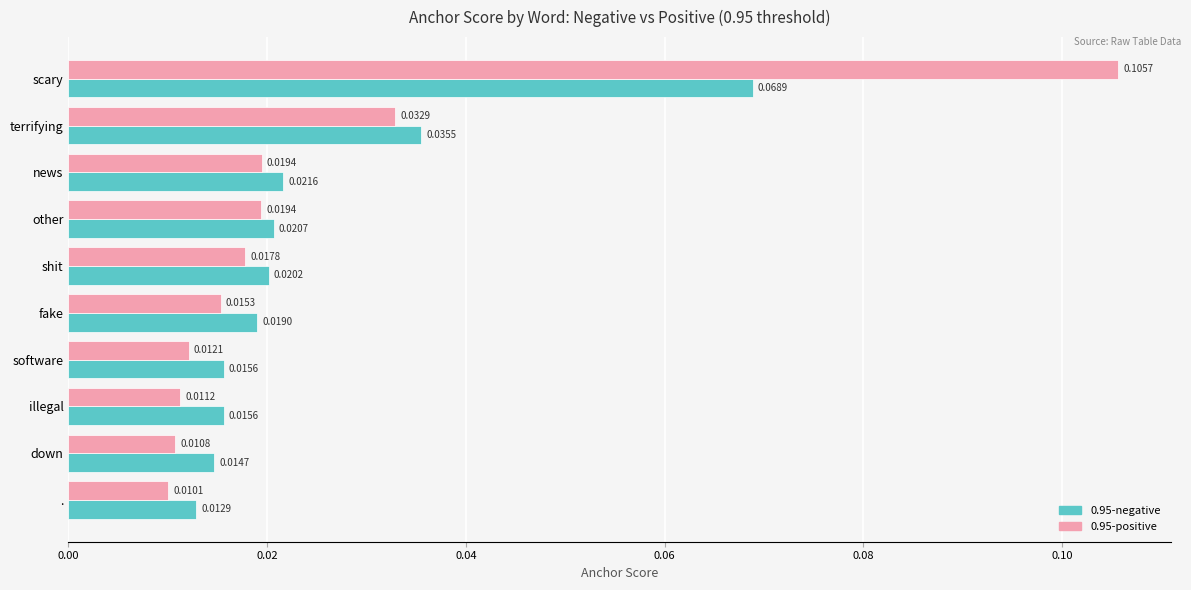

Which series changed the most between terrifying and other?

0.95-negative